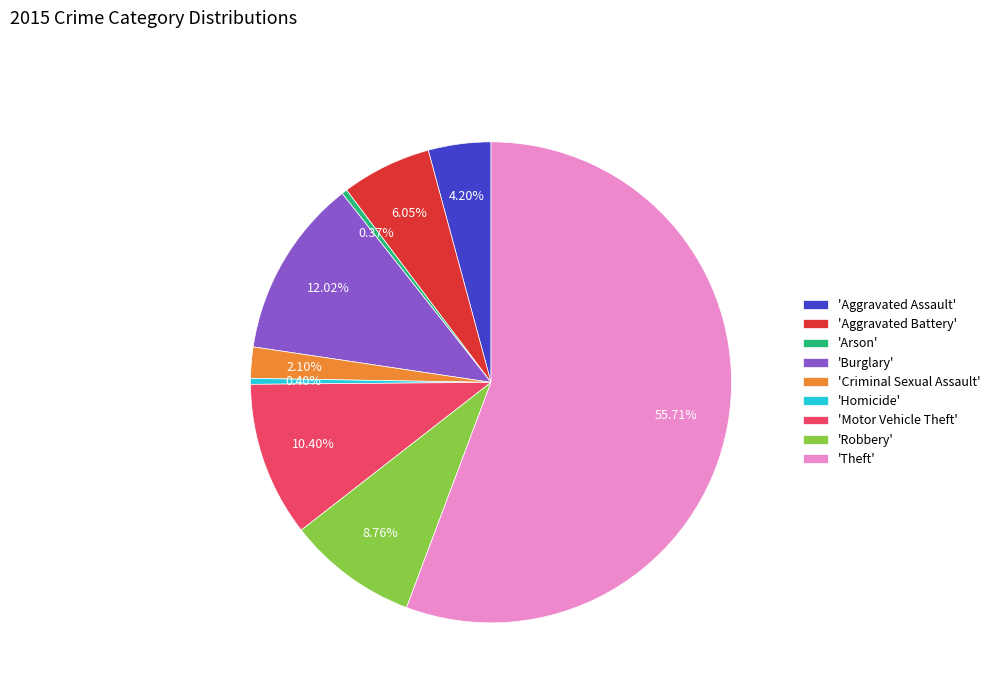

How many segments does this pie chart have?

9